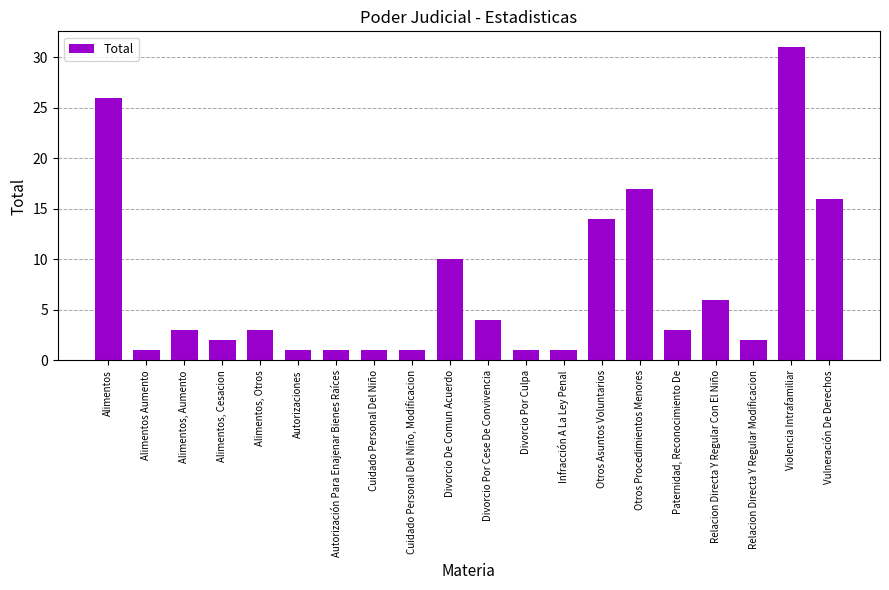

What value does the data have at Vulneración De Derechos, to the nearest 5?

15